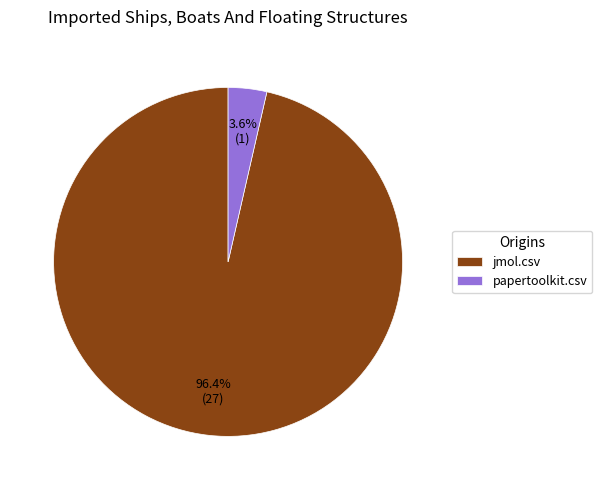

What percentage is the jmol.csv slice, to the nearest percent?

96%